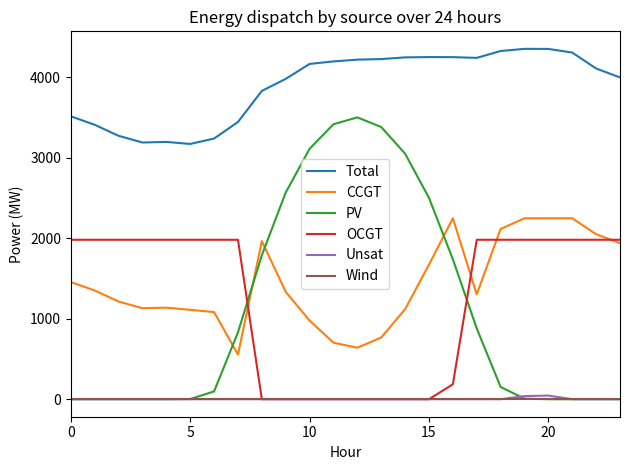

How many series are shown in this chart?

6